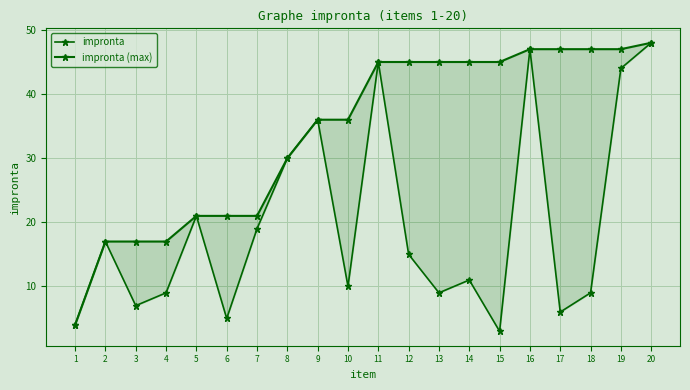

Between 10 and 12, which series saw the biggest shift?

impronta (max)